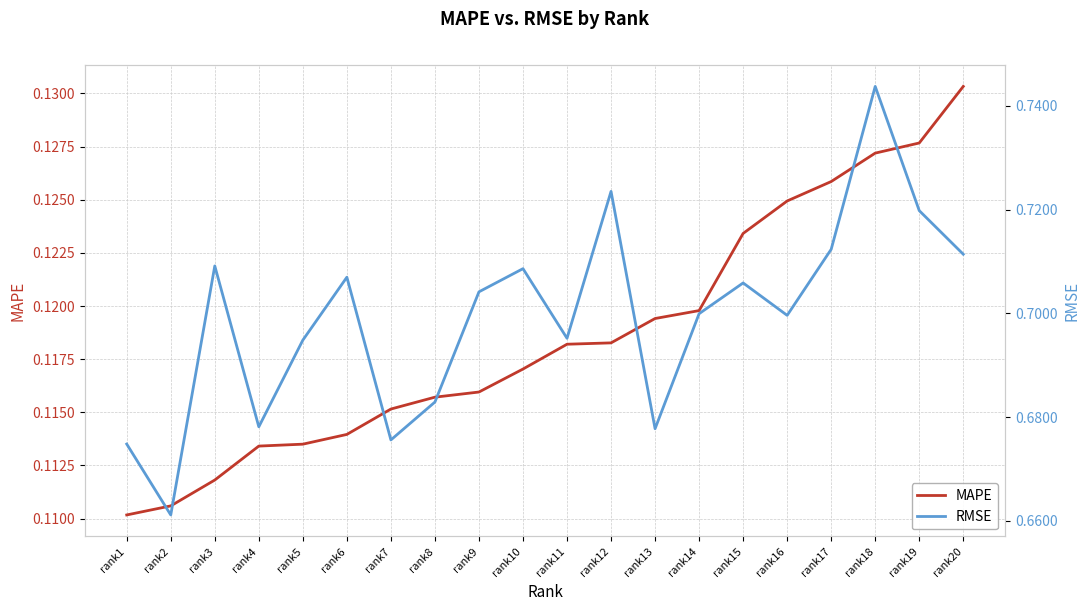

How many lines are shown in the chart?

2